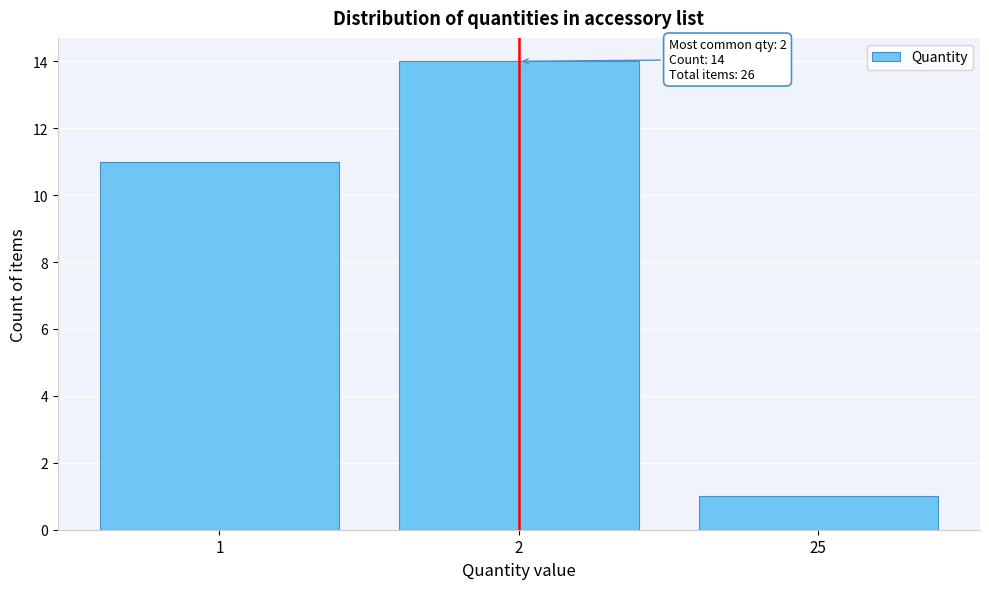

Reading left to right, extract all data points from this chart.

11	14	1